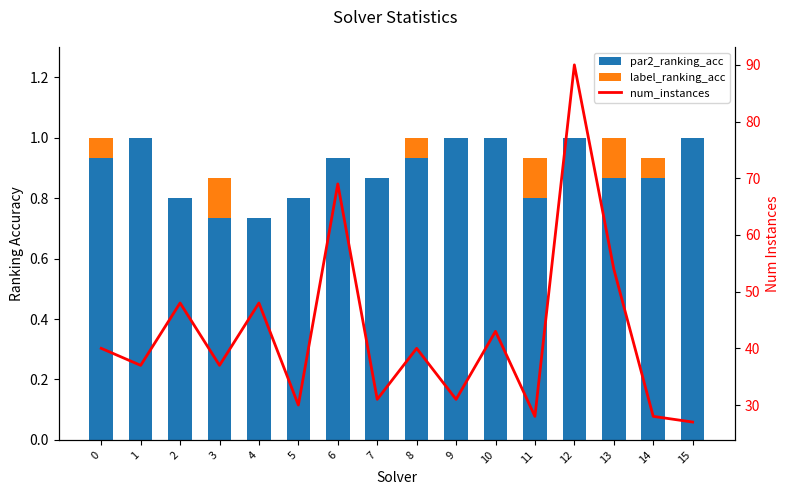

How many groups of bars are there?

16